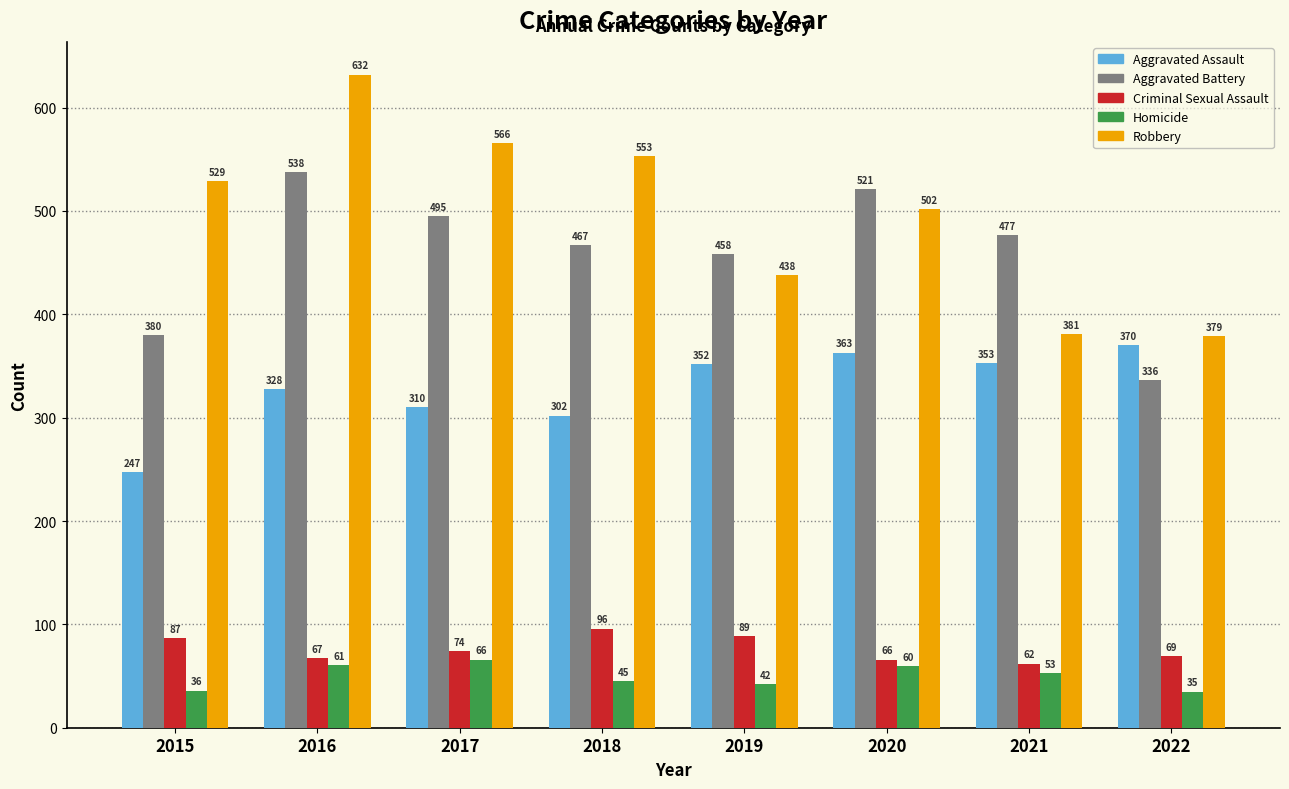

What is the difference between the highest and lowest values at 2018?

508